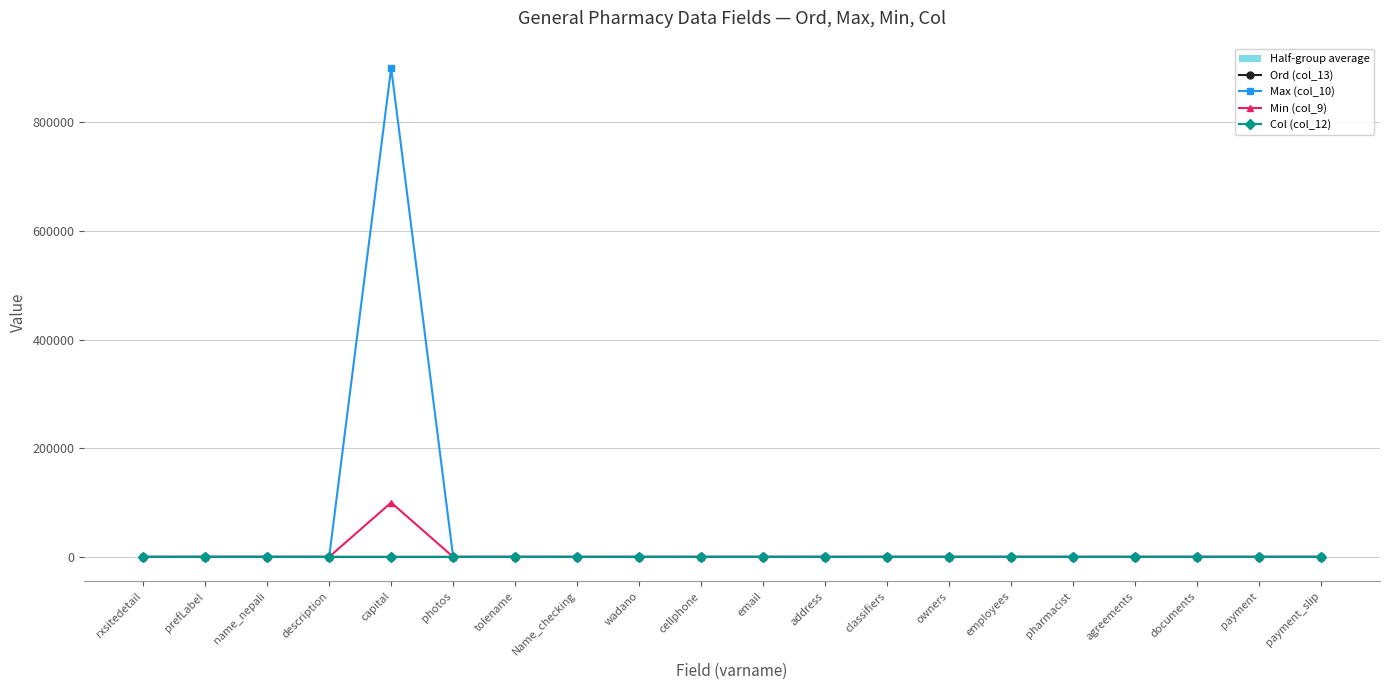

What position from the right is description?

17